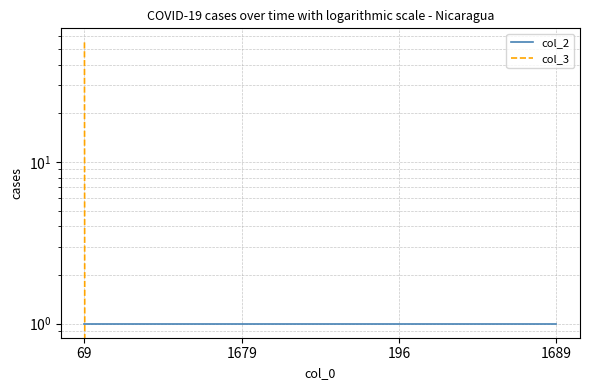

Reading left to right, list all the values displayed in this chart.

col_2: 69=1	1679=1	196=1	1689=1
col_3: 69=55	1679=0	196=0	1689=0